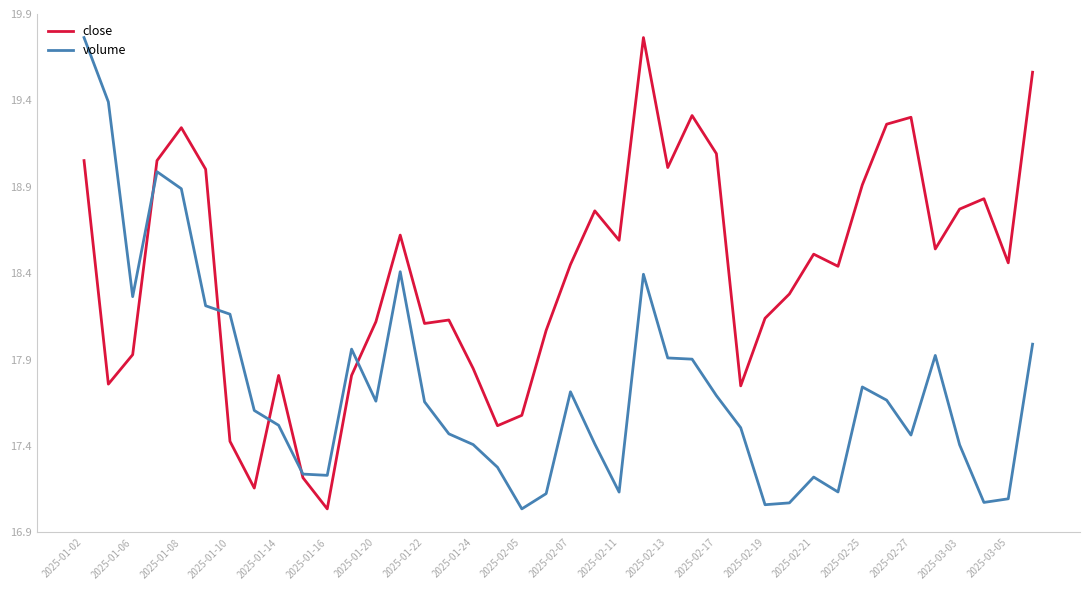

Which series has the largest total across all categories?

close